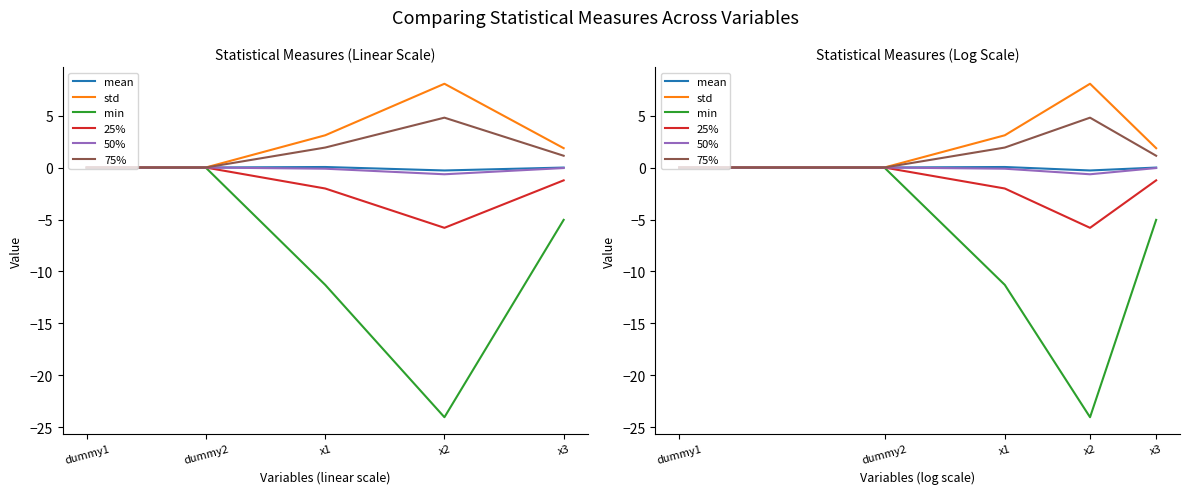

Is it true that min equals -5.0 at x3?

True